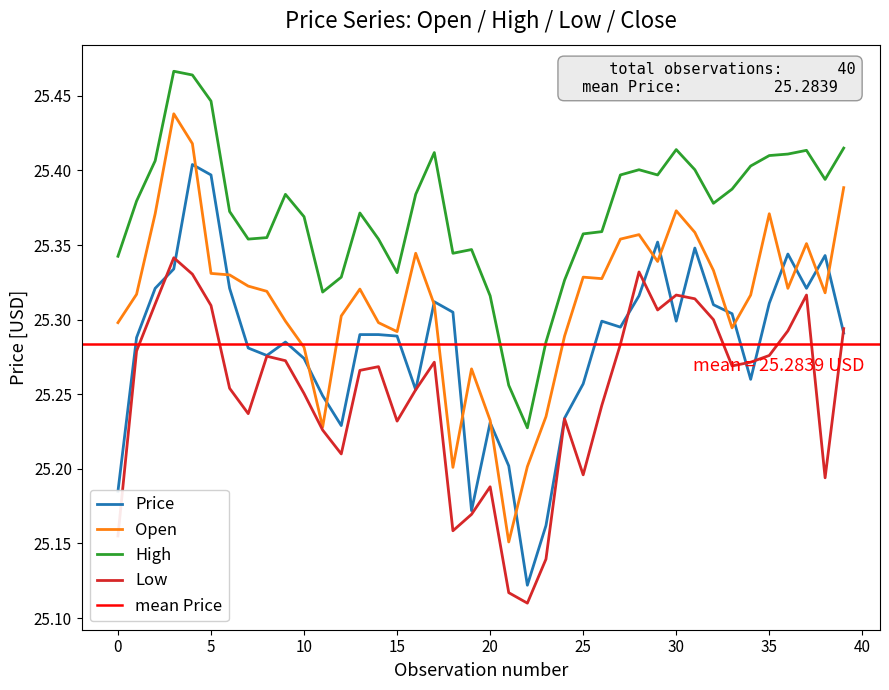

Reading right to left, what are all the values shown in this chart?

Open: 25.4	25.3	25.4	25.3	25.4	25.3	25.3	25.3	25.4	25.4	25.3	25.4	25.4	25.3	25.3	25.3	25.2	25.2	25.2	25.2	25.3	25.2	25.3	25.3	25.3	25.3	25.3	25.3	25.2	25.3	25.3	25.3	25.3	25.3	25.3	25.4	25.4	25.4	25.3	25.3
High: 25.4	25.4	25.4	25.4	25.4	25.4	25.4	25.4	25.4	25.4	25.4	25.4	25.4	25.4	25.4	25.3	25.3	25.2	25.3	25.3	25.3	25.3	25.4	25.4	25.3	25.4	25.4	25.3	25.3	25.4	25.4	25.4	25.4	25.4	25.4	25.5	25.5	25.4	25.4	25.3
Low: 25.3	25.2	25.3	25.3	25.3	25.3	25.3	25.3	25.3	25.3	25.3	25.3	25.3	25.2	25.2	25.2	25.1	25.1	25.1	25.2	25.2	25.2	25.3	25.3	25.2	25.3	25.3	25.2	25.2	25.3	25.3	25.3	25.2	25.3	25.3	25.3	25.3	25.3	25.3	25.2
Price: 25.3	25.3	25.3	25.3	25.3	25.3	25.3	25.3	25.3	25.3	25.4	25.3	25.3	25.3	25.3	25.2	25.2	25.1	25.2	25.2	25.2	25.3	25.3	25.3	25.3	25.3	25.3	25.2	25.2	25.3	25.3	25.3	25.3	25.3	25.4	25.4	25.3	25.3	25.3	25.2